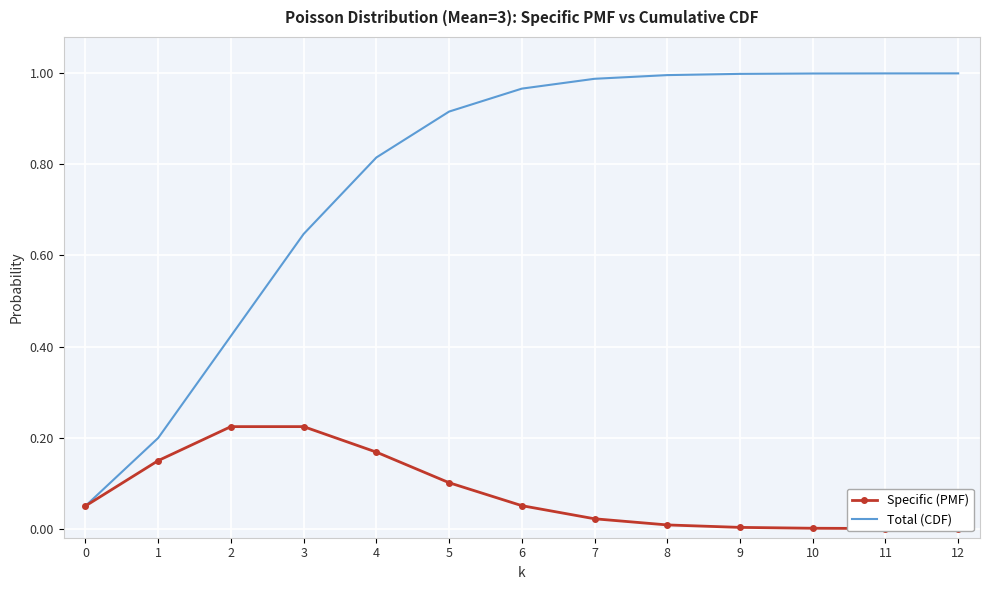

Rank the series at 3 from lowest to highest value.

Specific (PMF), Total (CDF)